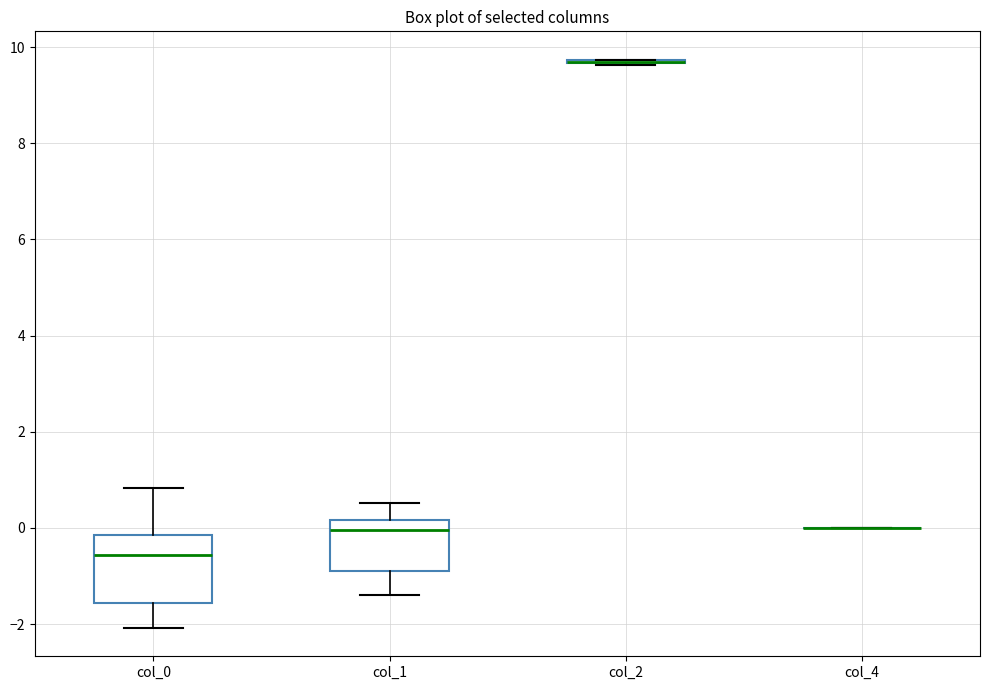

Reading left to right, transcribe this box plot: for each box, give where its median line is, the range the box spans, and where its two whiskers end, as read against the y-axis. The values are not printed on the chart, so give them approximately, as read against the axis.

col_0: median -0.6, box -1.6 to -0.2, whiskers -2.0 to 0.8
col_1: median 0.0, box -0.8 to 0.2, whiskers -1.4 to 0.6
col_2: box collapsed to a line at 9.6, whiskers 9.6 to 9.8
col_4: box collapsed to a line at 0.0, whiskers 0.0 to 0.0